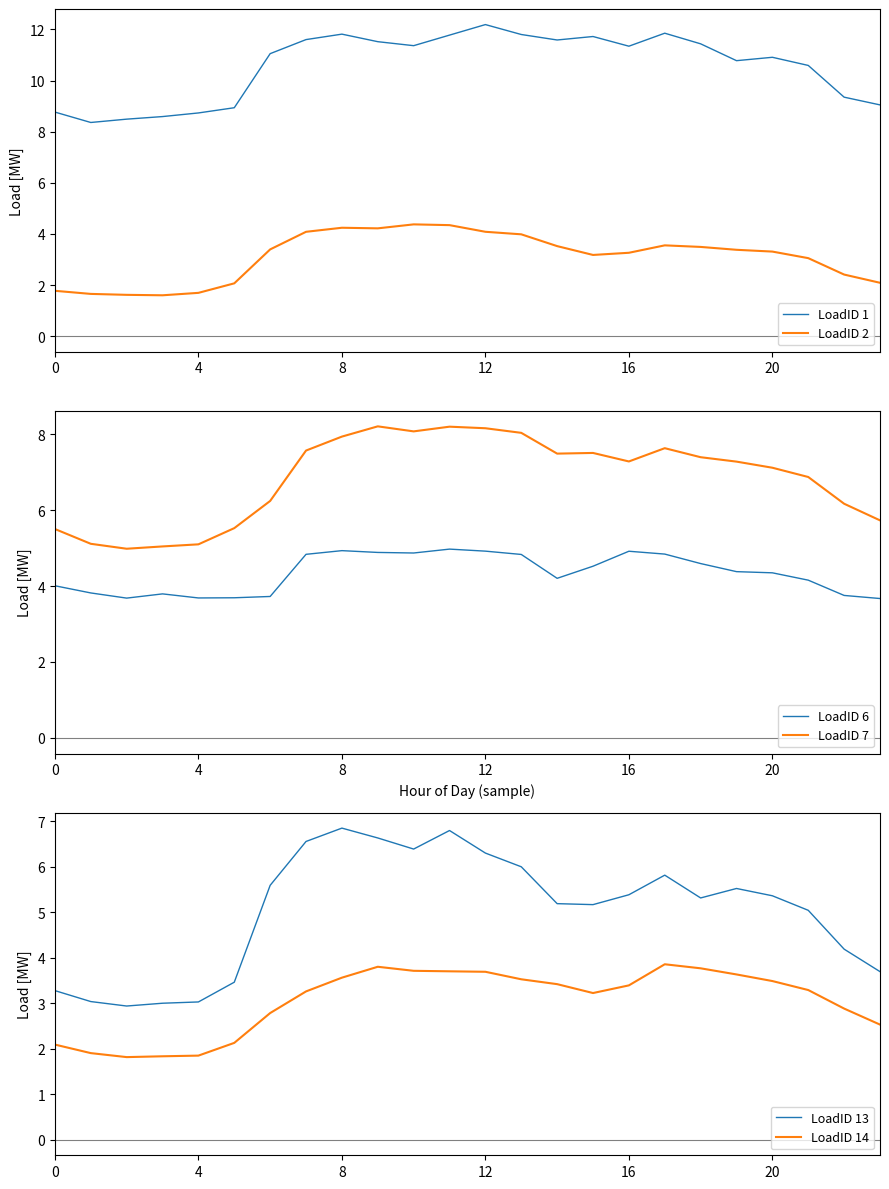

Reading left to right, list all the values displayed in this chart.

LoadID 1: 8.8	8.4	8.5	8.6	8.7	8.9	11.1	11.6	11.8	11.5	11.4	11.8	12.2	11.8	11.6	11.7	11.3	11.9	11.4	10.8	10.9	10.6	9.3	9.0
LoadID 2: 1.8	1.7	1.6	1.6	1.7	2.1	3.4	4.1	4.2	4.2	4.4	4.3	4.1	4.0	3.5	3.2	3.3	3.6	3.5	3.4	3.3	3.1	2.4	2.1
LoadID 6: 4.0	3.8	3.7	3.8	3.7	3.7	3.7	4.8	4.9	4.9	4.9	5.0	4.9	4.8	4.2	4.5	4.9	4.8	4.6	4.4	4.3	4.2	3.8	3.7
LoadID 7: 5.5	5.1	5.0	5.0	5.1	5.5	6.2	7.6	7.9	8.2	8.1	8.2	8.2	8.0	7.5	7.5	7.3	7.6	7.4	7.3	7.1	6.9	6.2	5.7
LoadID 13: 3.3	3.0	2.9	3.0	3.0	3.5	5.6	6.6	6.9	6.6	6.4	6.8	6.3	6.0	5.2	5.2	5.4	5.8	5.3	5.5	5.4	5.0	4.2	3.7
LoadID 14: 2.1	1.9	1.8	1.8	1.8	2.1	2.8	3.3	3.6	3.8	3.7	3.7	3.7	3.5	3.4	3.2	3.4	3.9	3.8	3.6	3.5	3.3	2.9	2.5